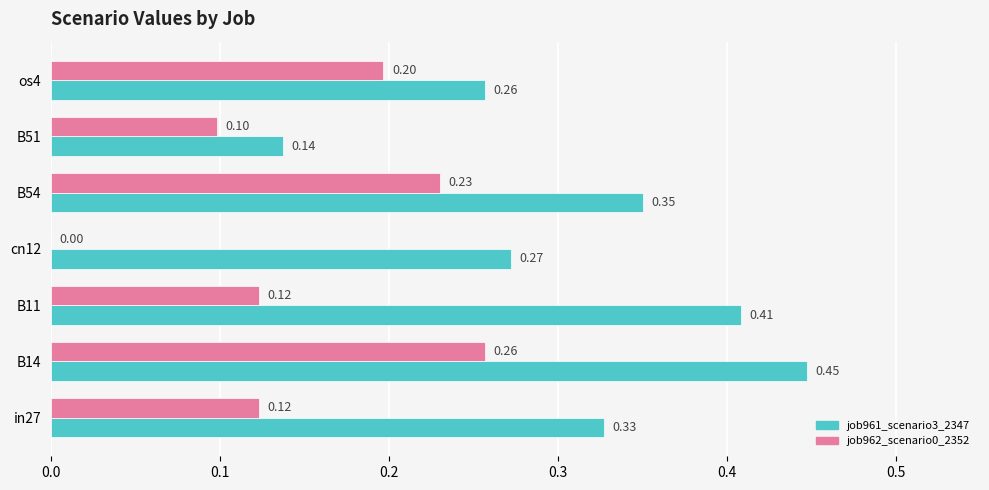

What is the sum of all job962_scenario0_2352 values?

1.0